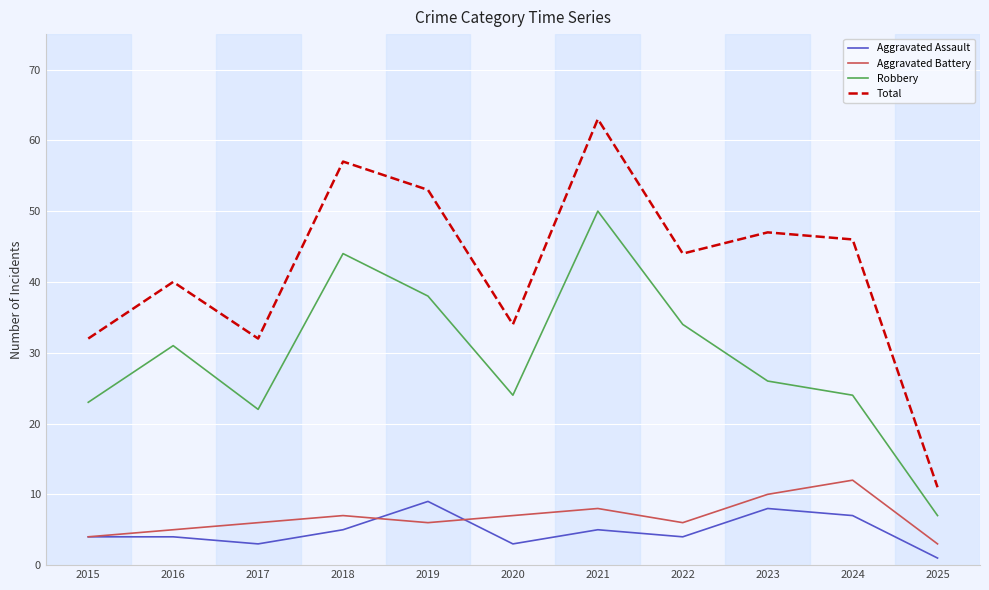

At which label does Total first exceed 44?

2018